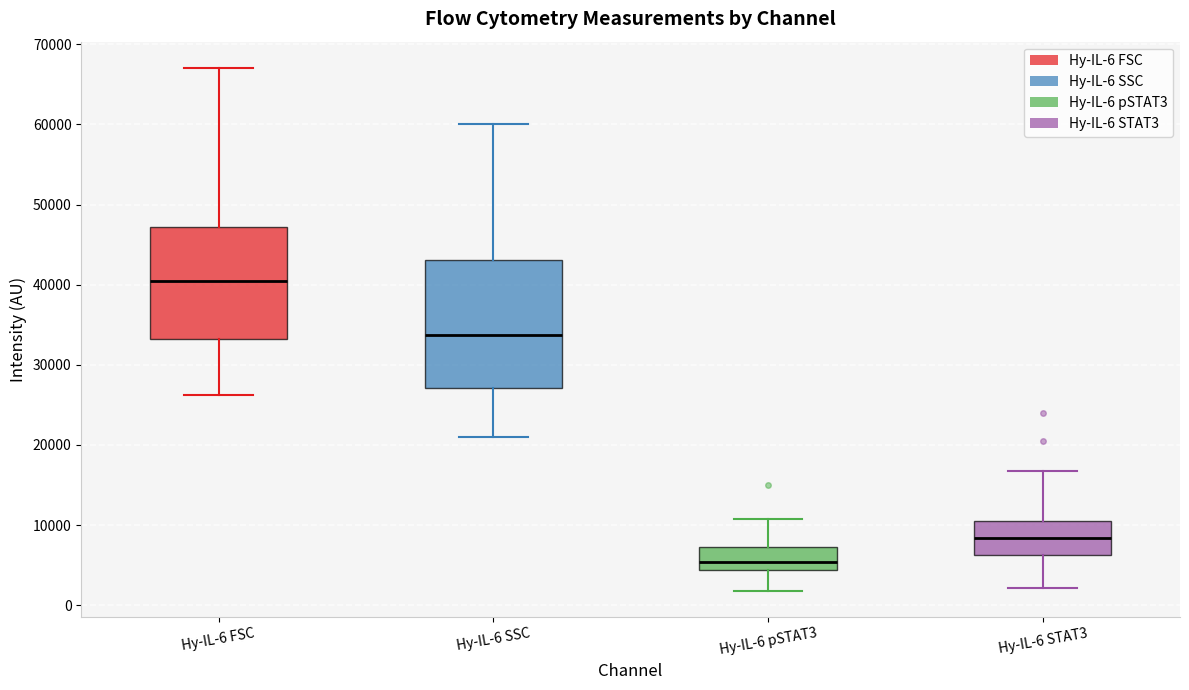

Which box is the tallest, from its lower edge to its upper edge?

Hy-IL-6 SSC